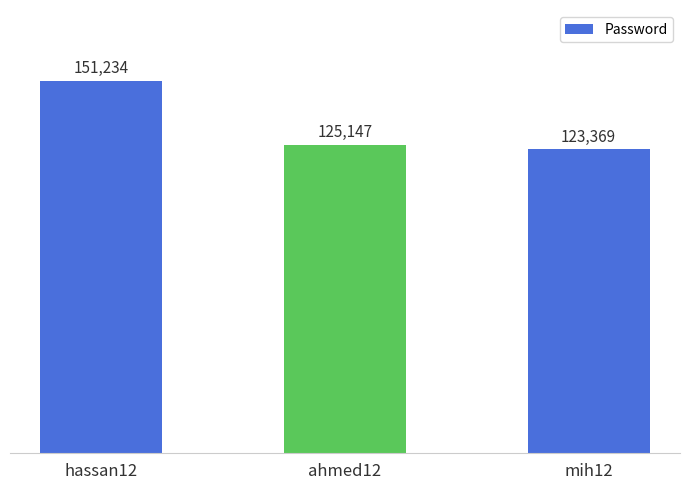

What is the smallest value displayed?

123369